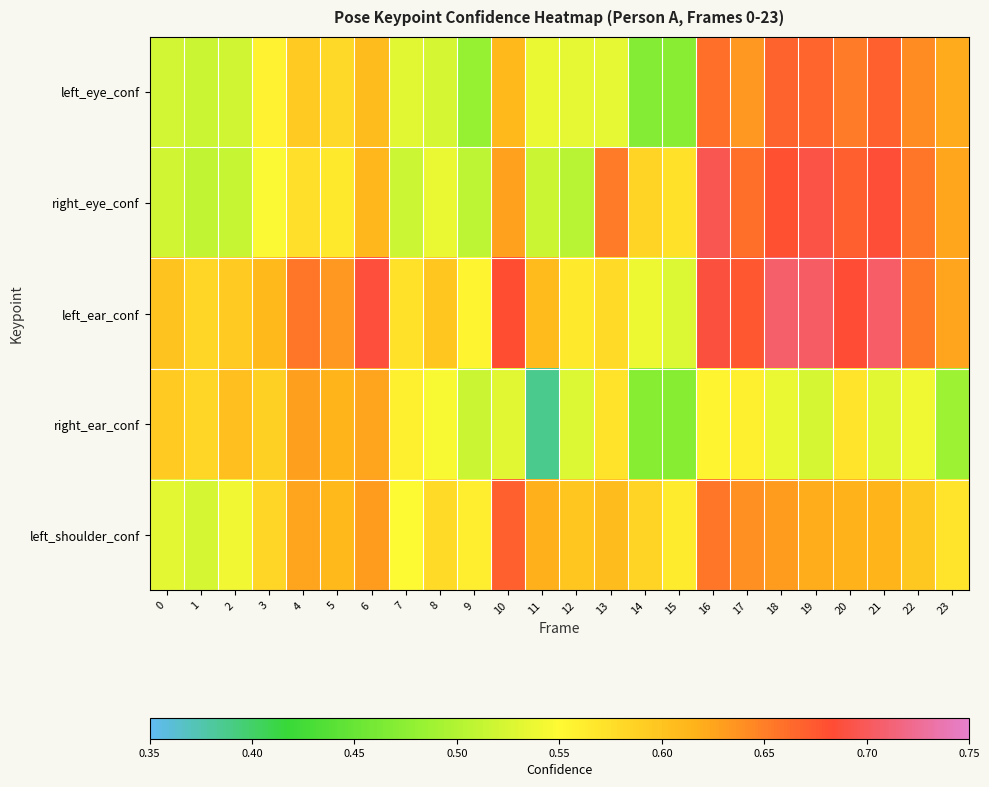

Which has a higher value, 17 or 6?

17